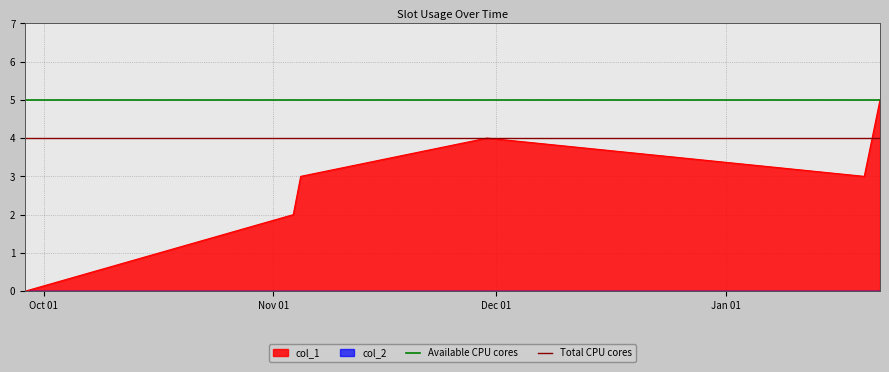

What is the highest value of the col_1 series?

5